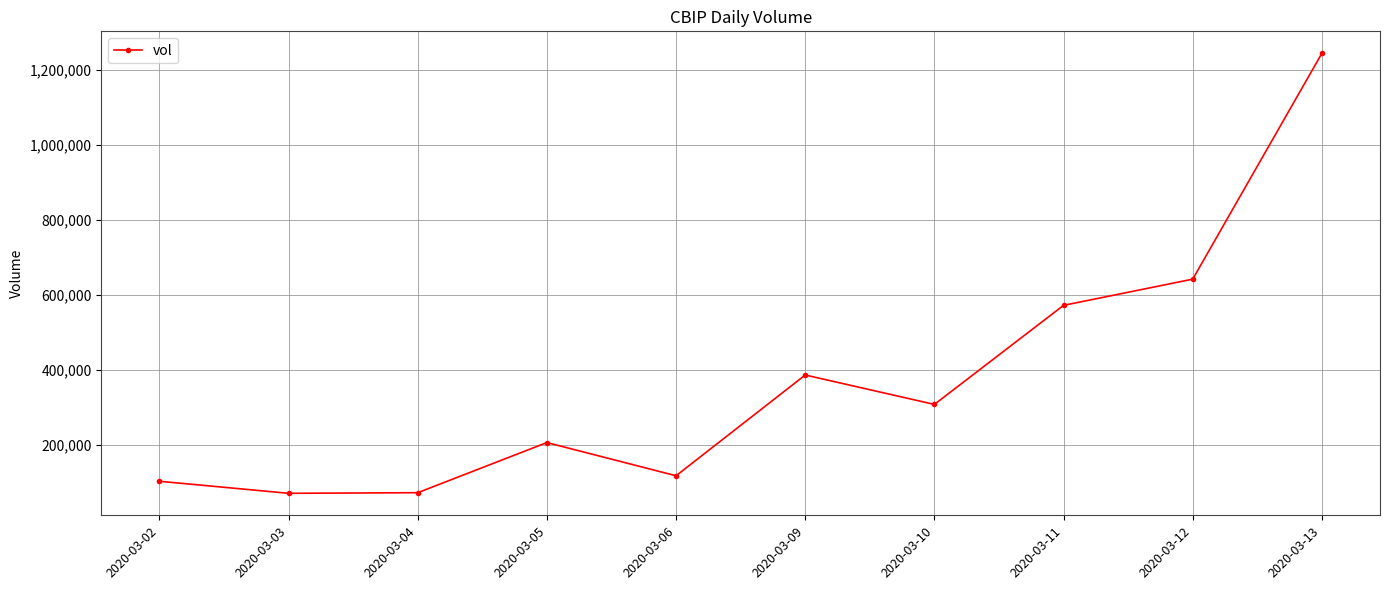

Which has a higher value, 2020-03-09 or 2020-03-04?

2020-03-09